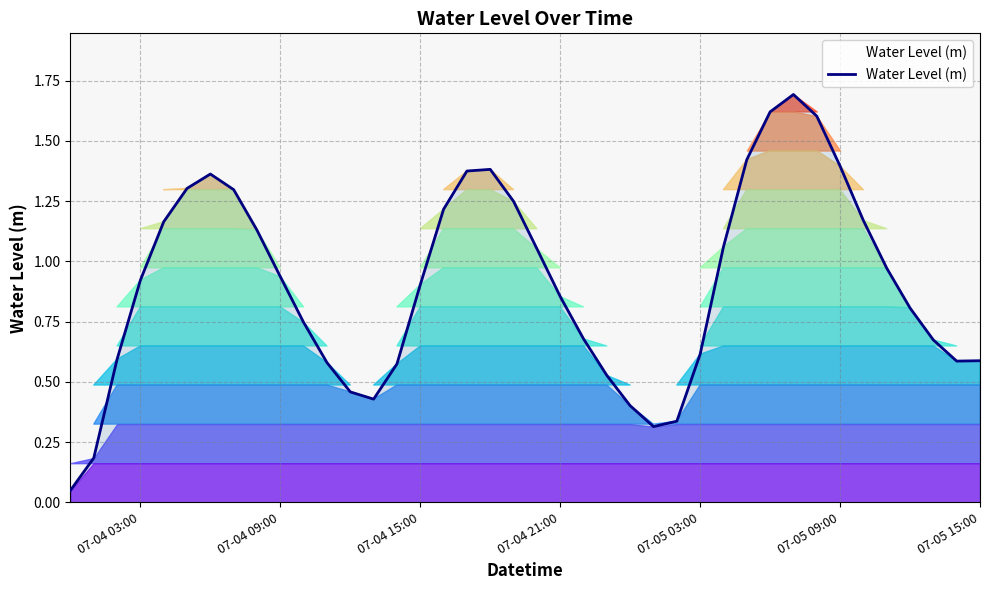

What is the greatest value displayed?

1.7